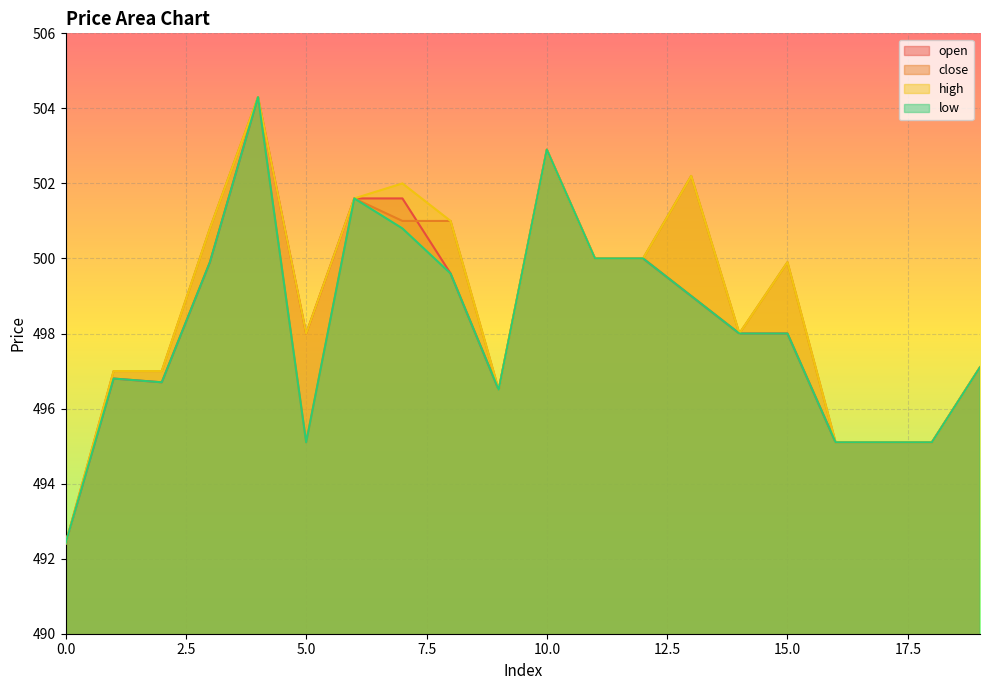

The value of open at 19 is 497.1. True or false?

True